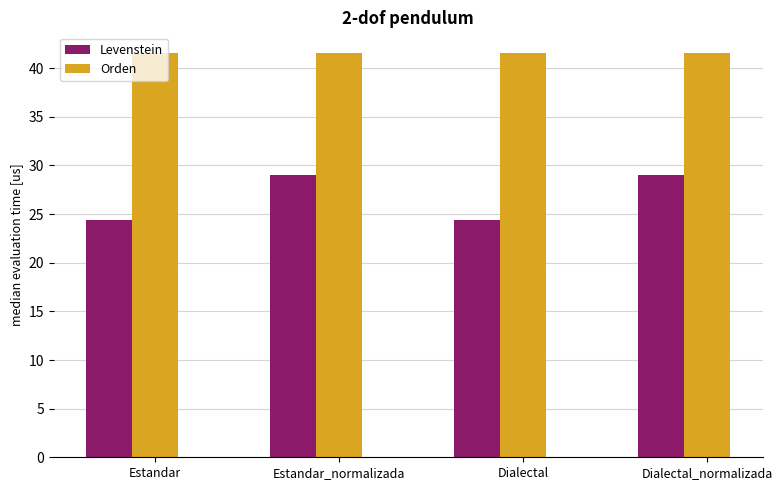

List the series in order of their peak value, highest first.

Orden, Levenstein